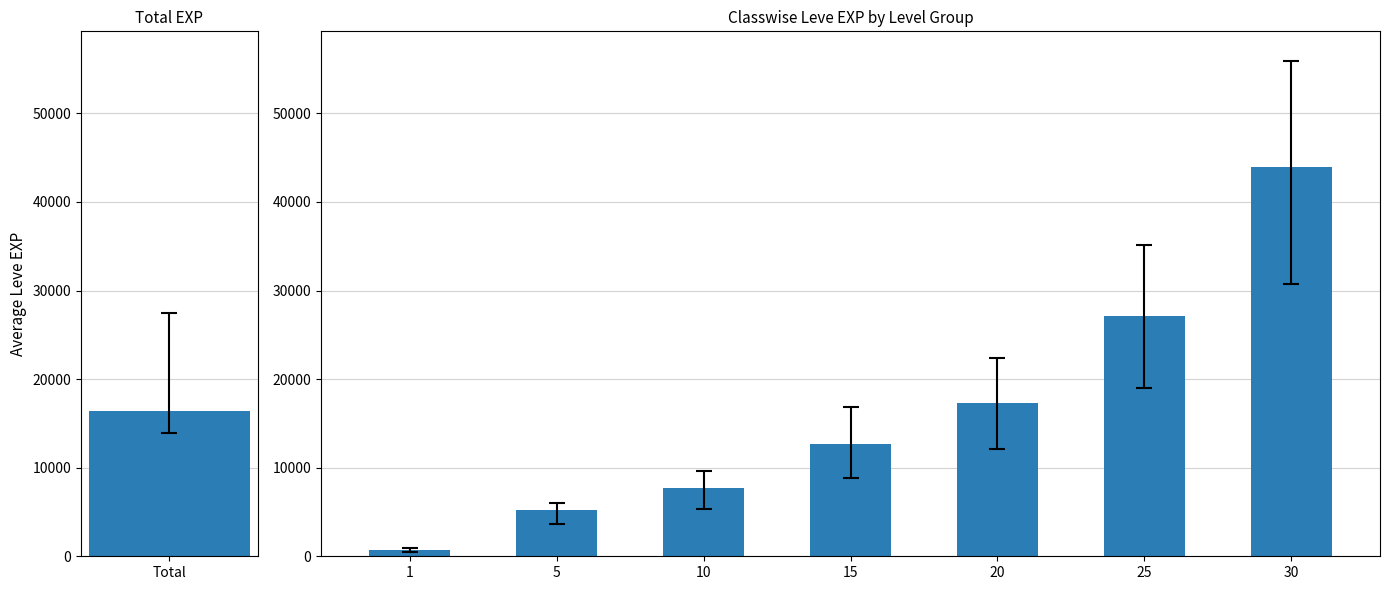

What is the change in value from 15 to 20?

+4643